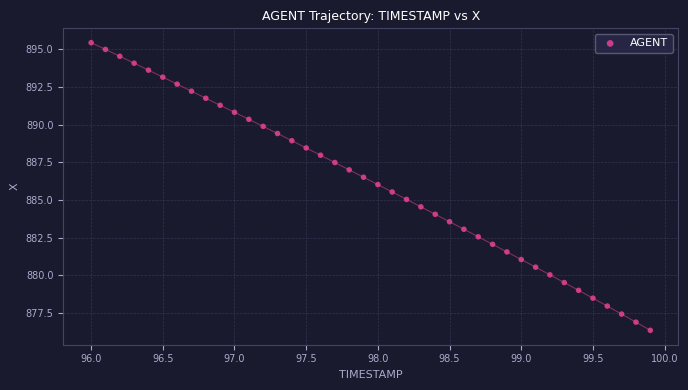

What is the range of X values (max minus min)?

3.9